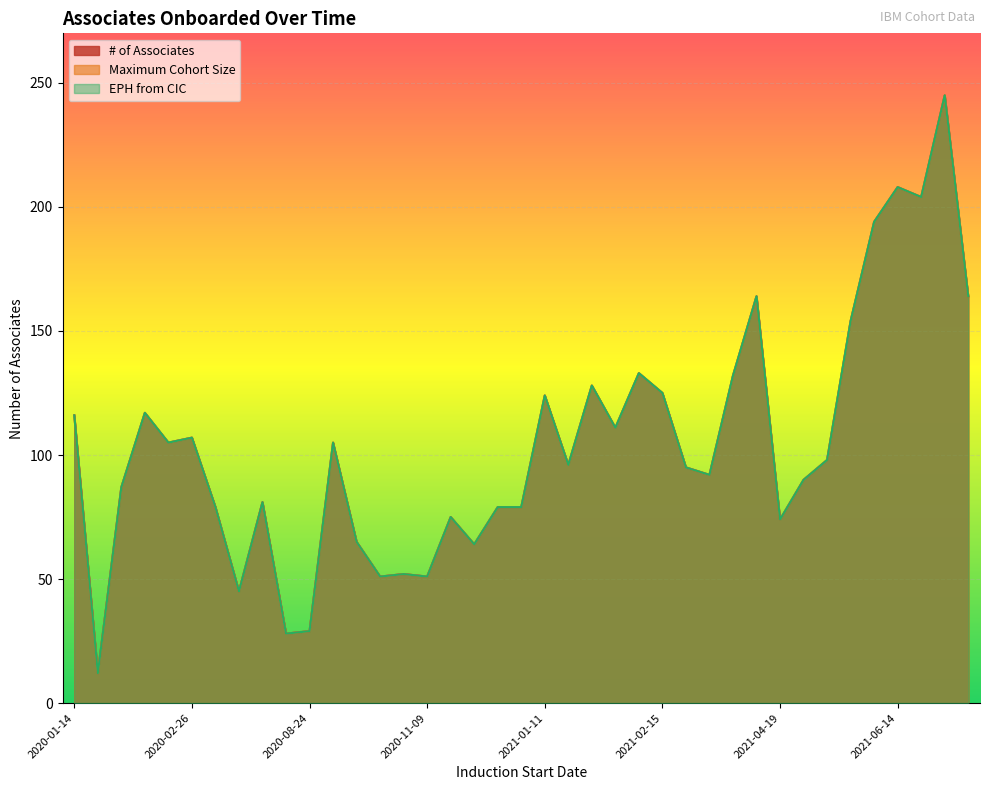

What position from the left is 2021-06-28?

37